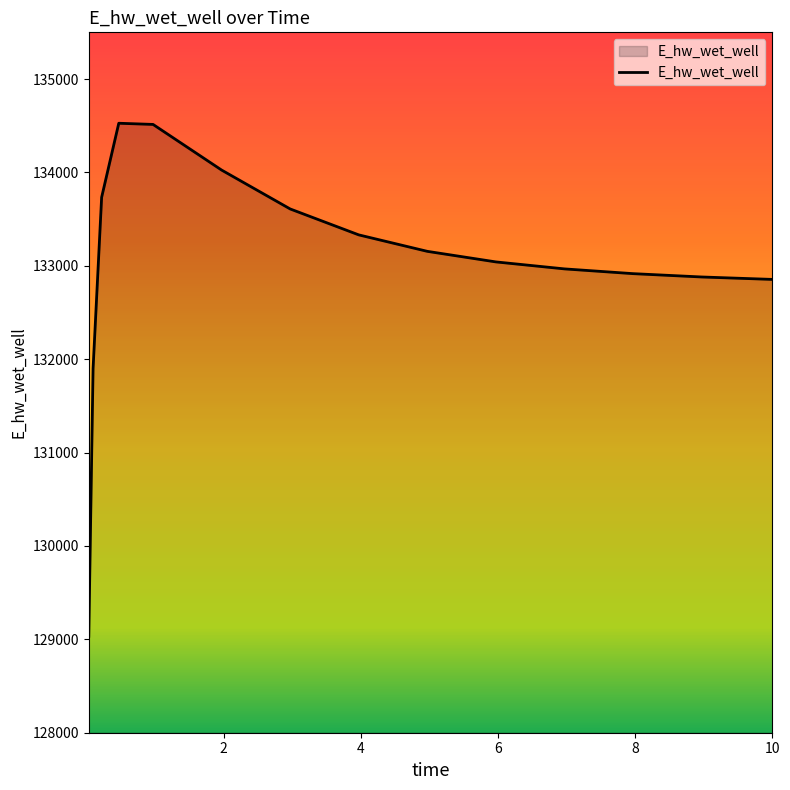

How many series are shown in this chart?

1